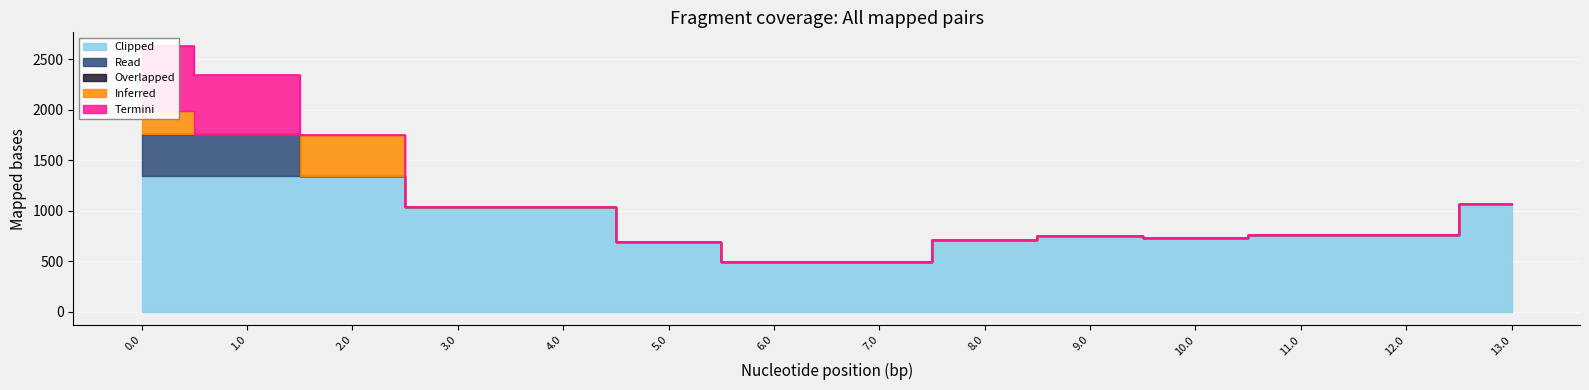

What is the spread (max minus min) of values at 4.0?

1035.3